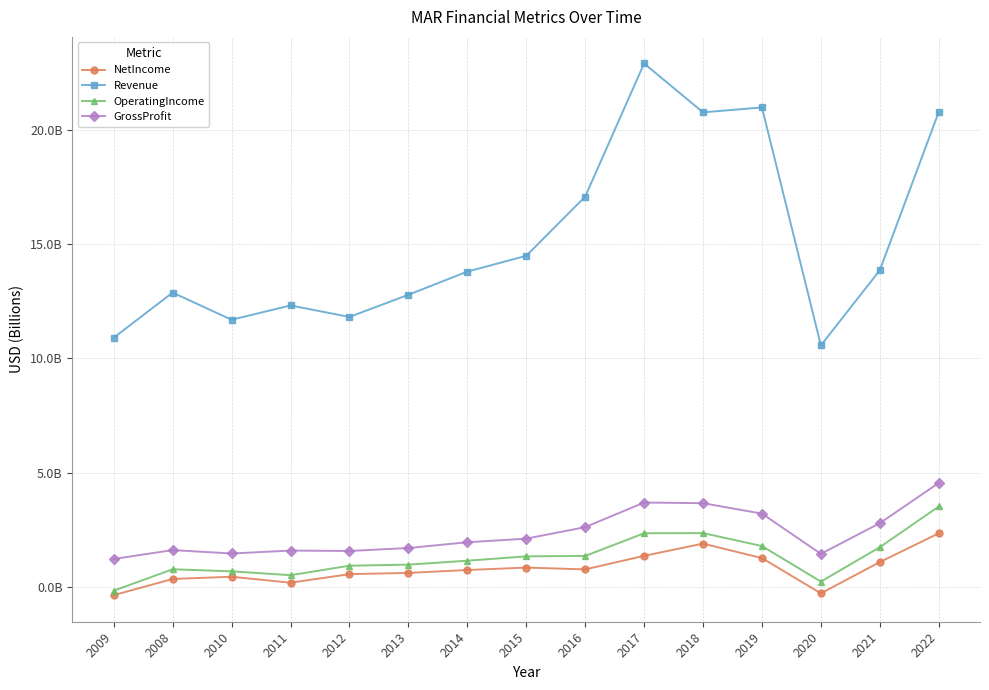

How many data points does each series have?

15